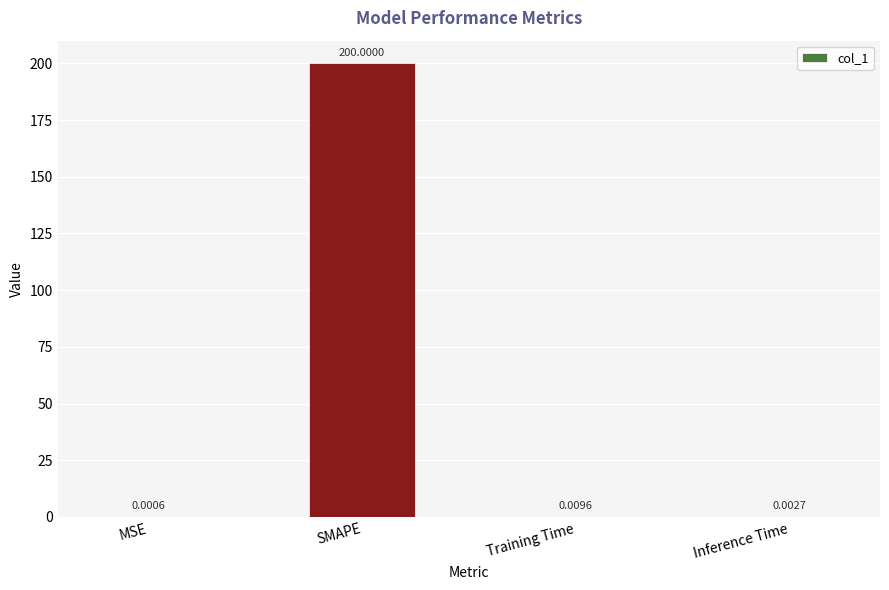

What is the change in value from SMAPE to Inference Time?

-200.0